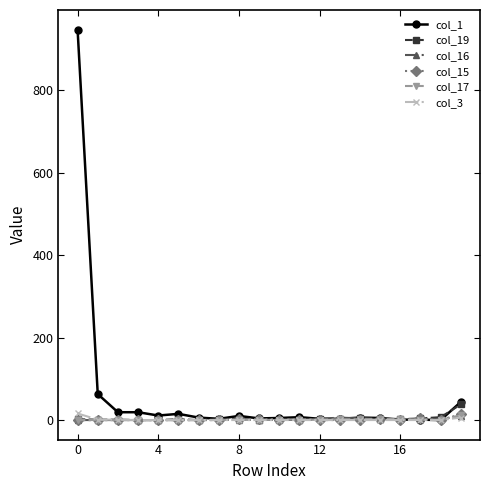

How many distinct data groups are displayed?

6